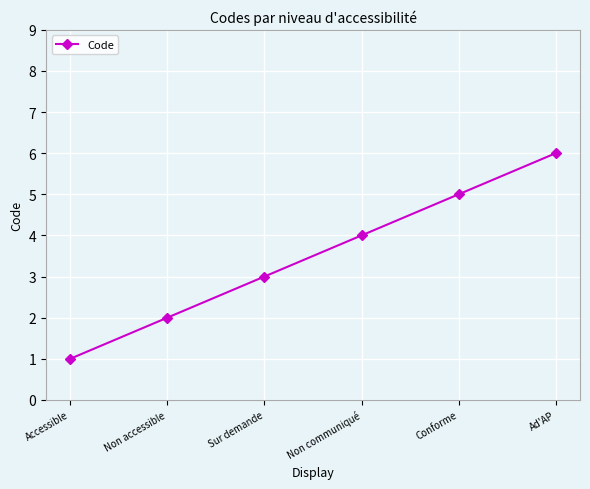

Reading left to right, transcribe all the data shown in this chart.

Accessible=1	Non accessible=2	Sur demande=3	Non communiqué=4	Conforme=5	Ad'AP=6